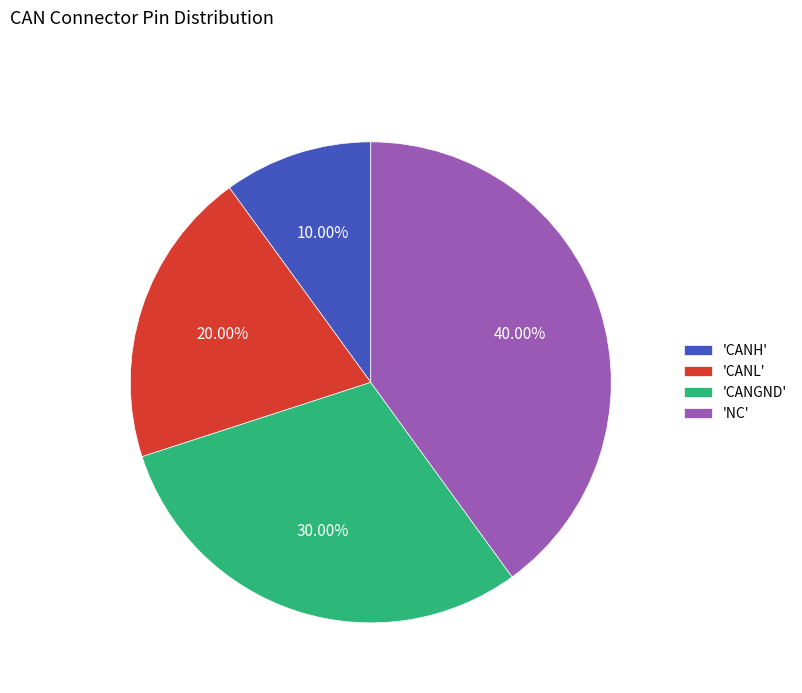

Which slice is the smallest?

'CANH'